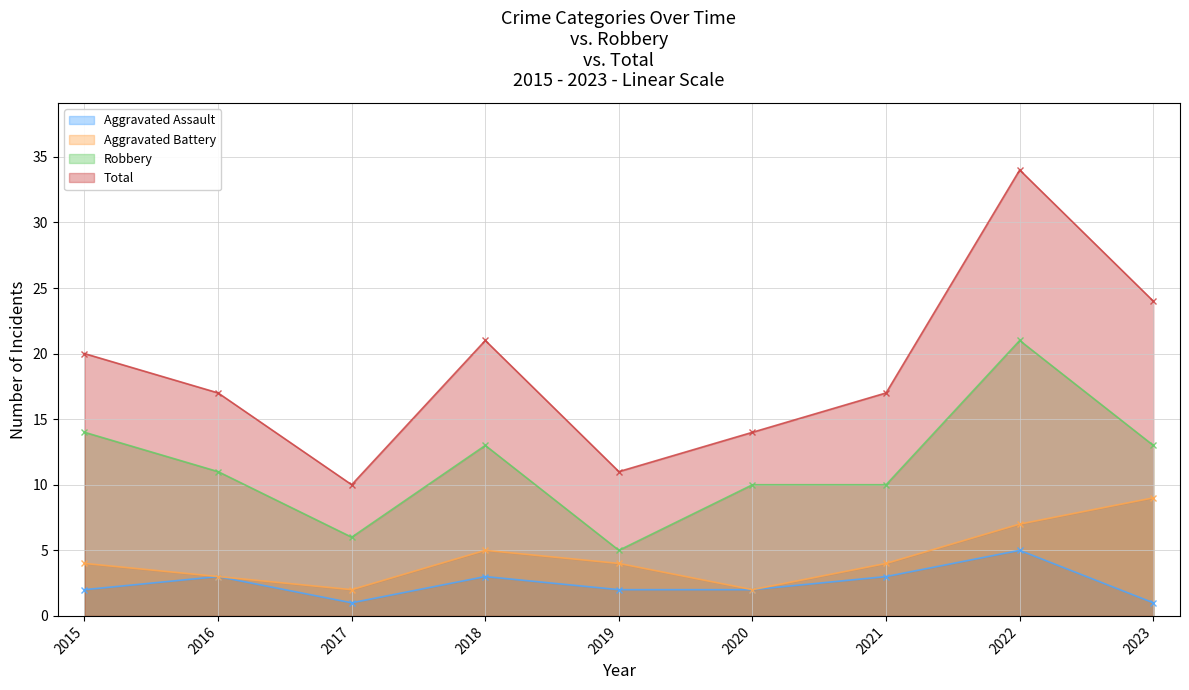

The Aggravated Battery series shows 4 at 2019. True or false?

True